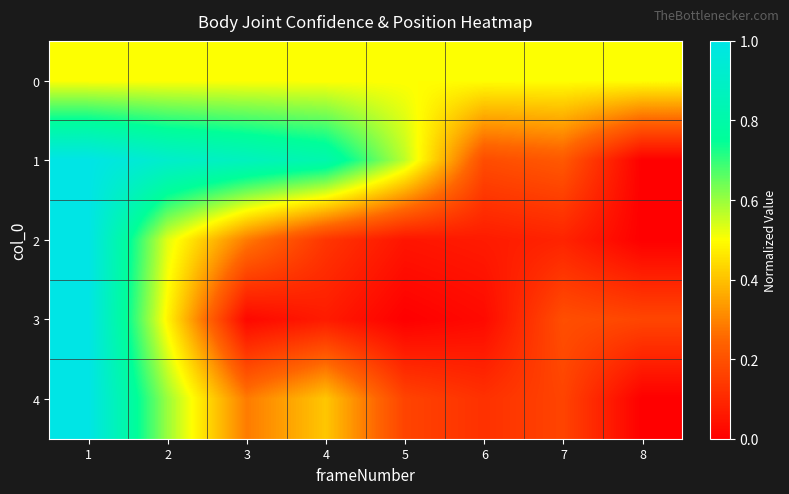

Which series has the largest total across all categories?

1